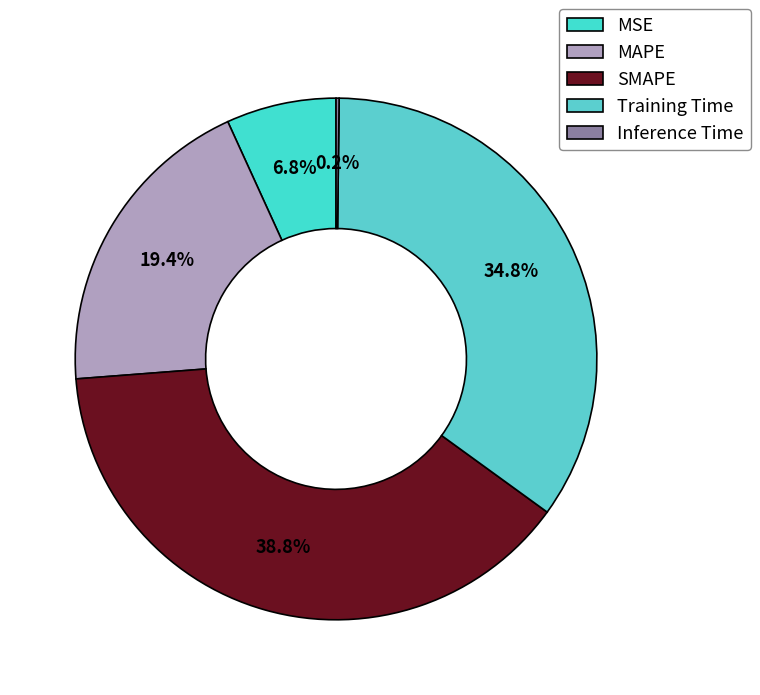

Between SMAPE and Inference Time, which is larger?

SMAPE